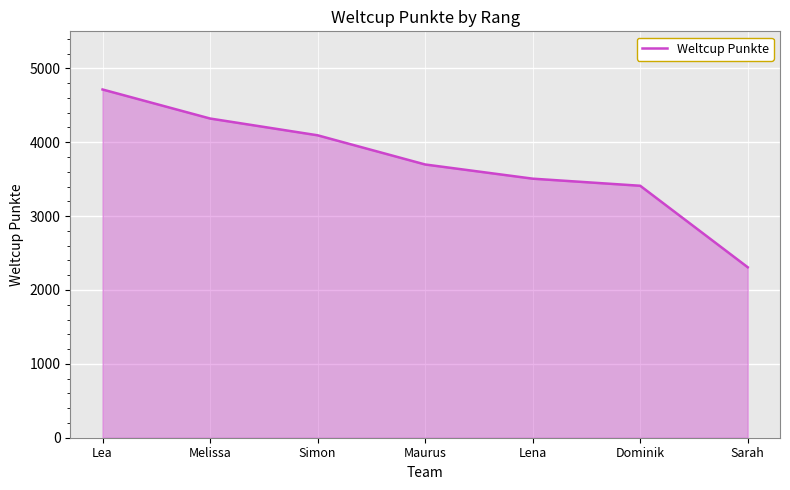

List the labels in order of value, smallest first.

Sarah, Dominik, Lena, Maurus, Simon, Melissa, Lea